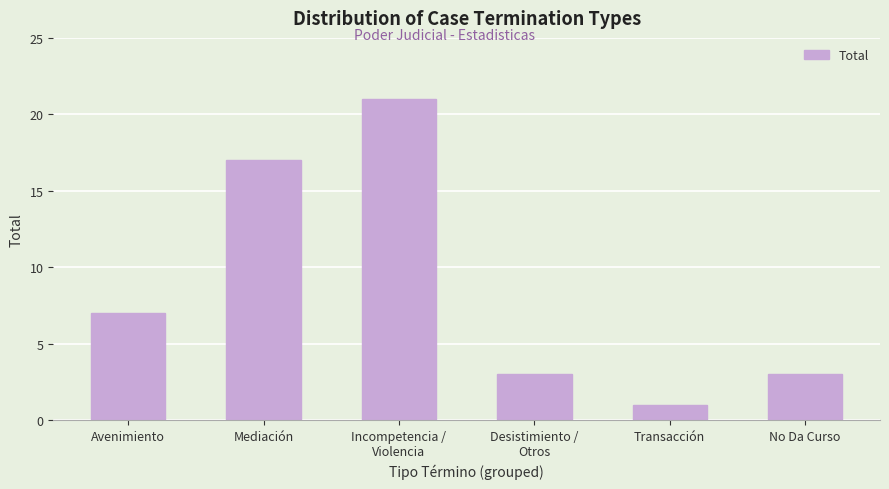

Reading right to left, list all the values displayed in this chart.

3	1	3	21	17	7